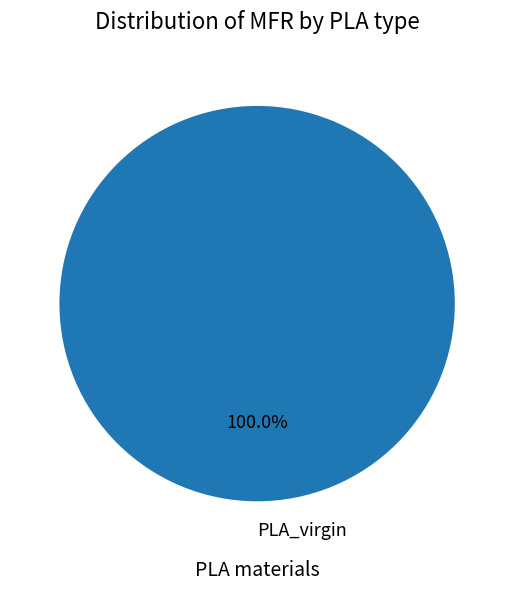

Rank the categories by value from highest to lowest.

PLA_virgin